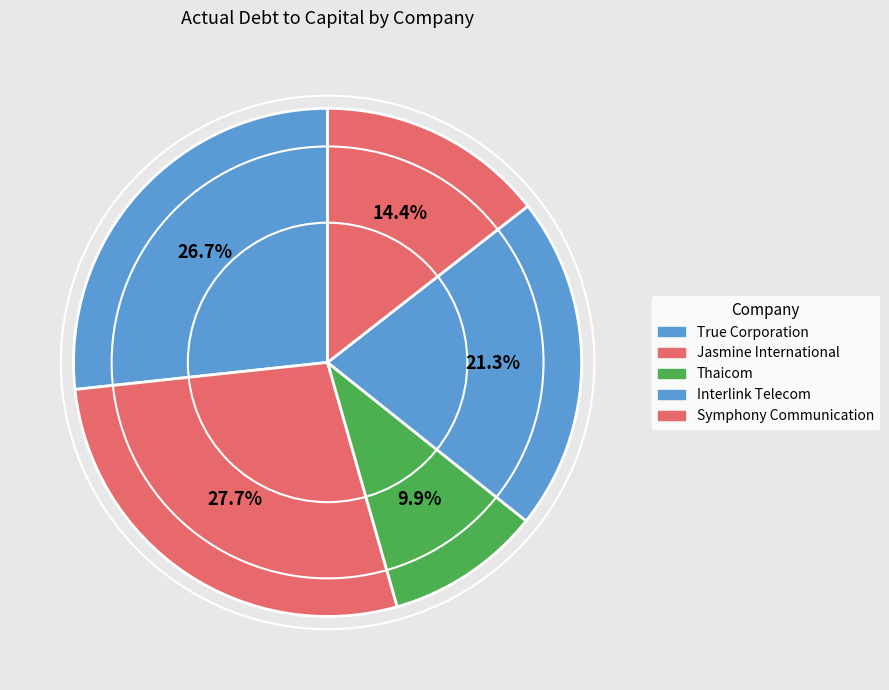

Is there a majority slice in this chart?

No